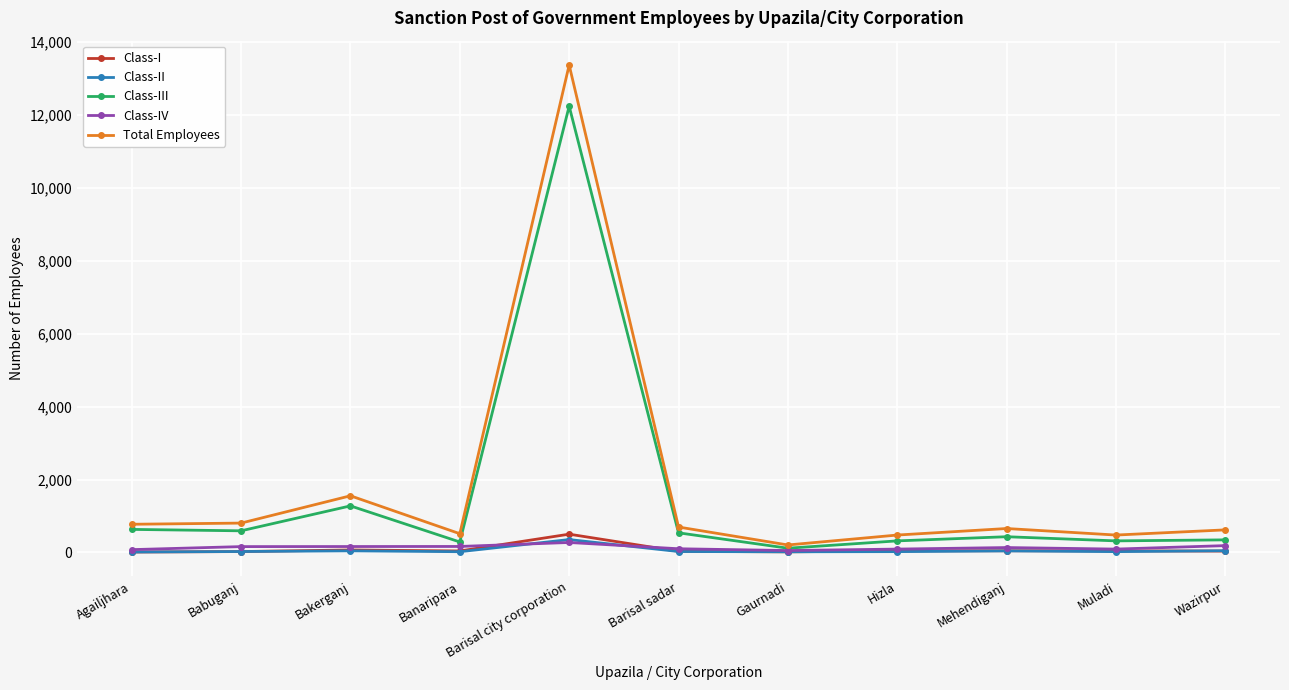

What position from the right is Muladi?

2